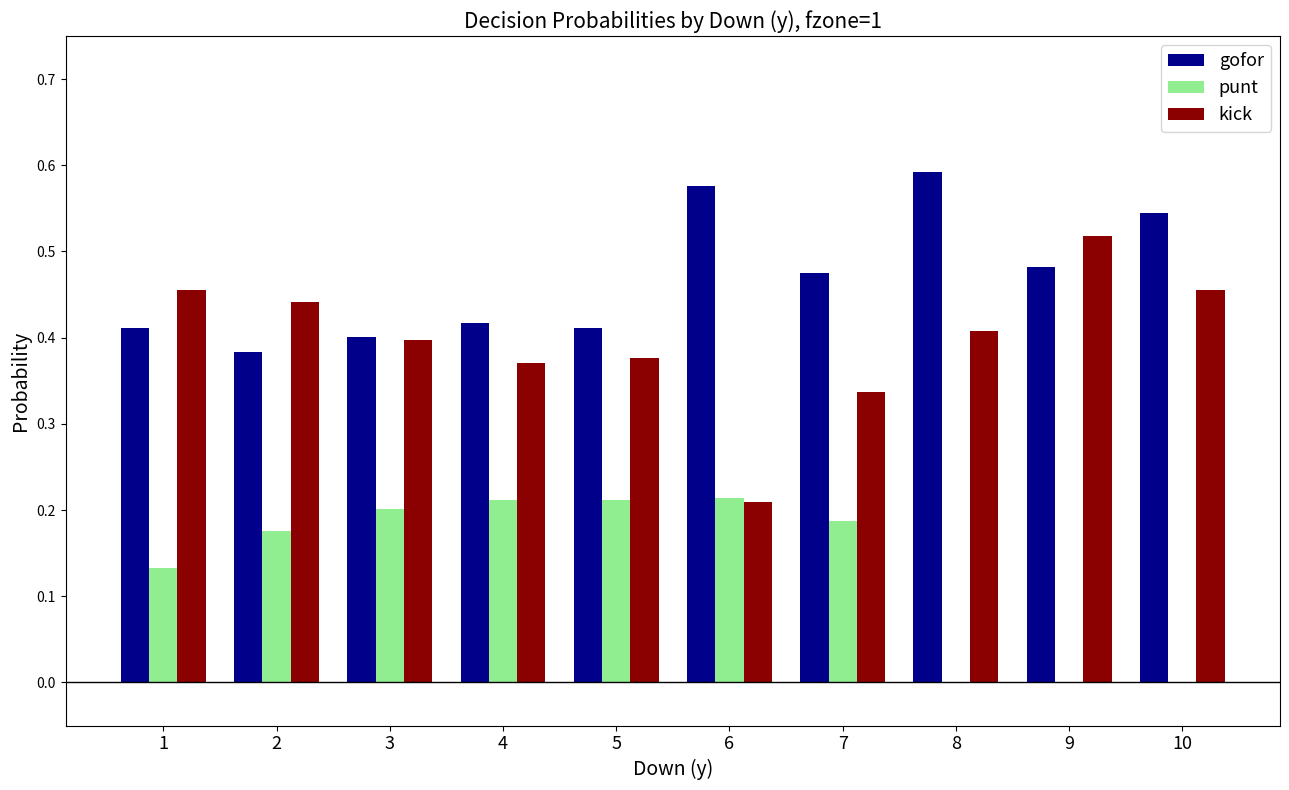

Which category has the highest value across all series?

8